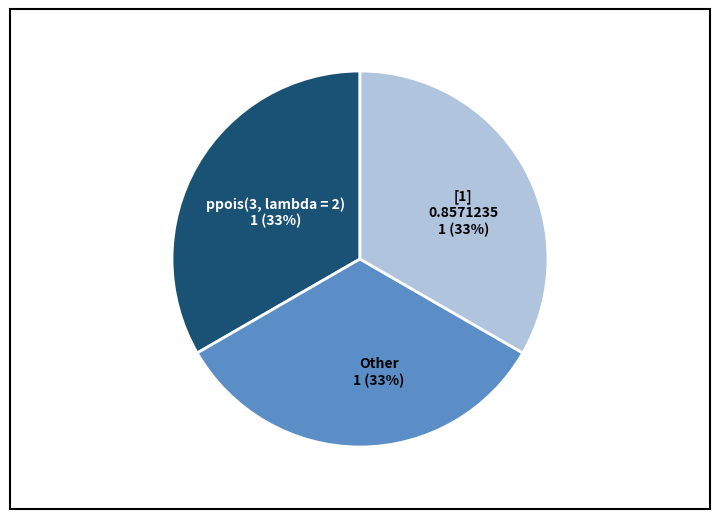

Which category has the biggest portion of the pie?

[1] 0.8571235